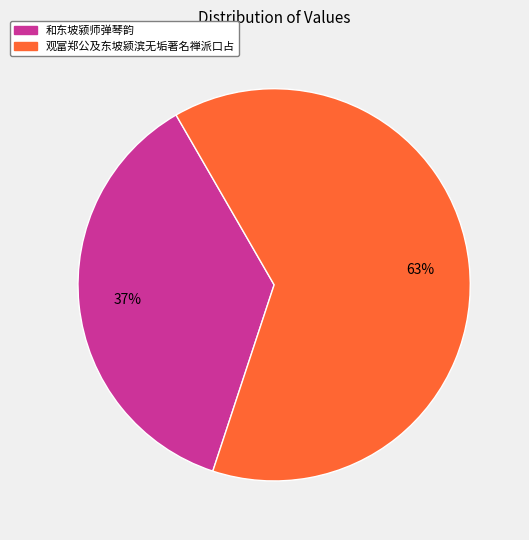

Which has a higher value, 观富郑公及东坡颍滨无垢著名禅派口占 or 和东坡颍师弹琴韵?

观富郑公及东坡颍滨无垢著名禅派口占